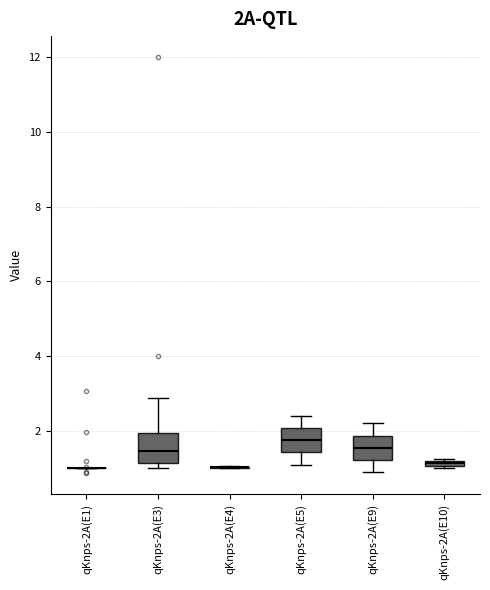

Where does the median line of the box for qKnps-2A(E3) sit on the y-axis? The values are not printed on the chart, so give them approximately, as read against the axis.

1.4